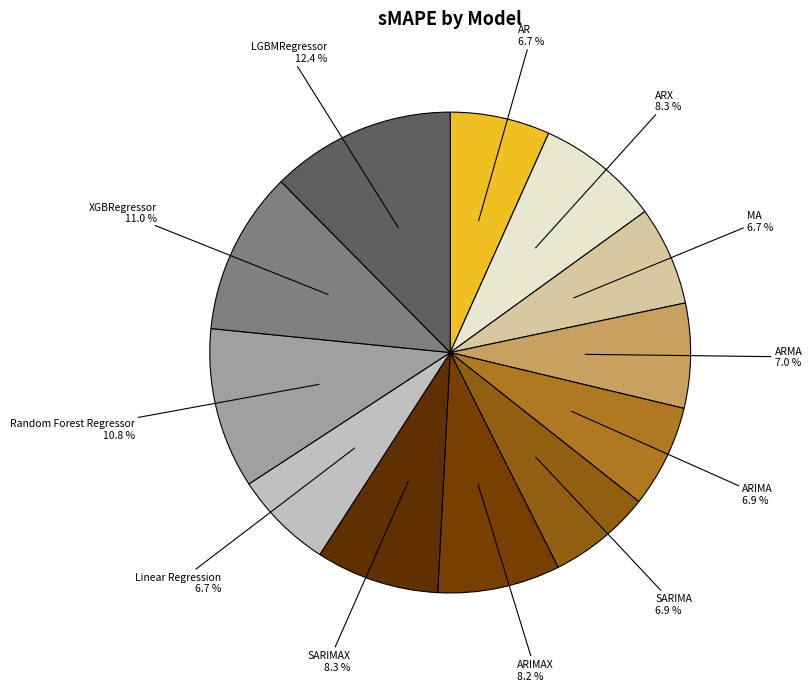

Does any single category account for the majority?

No